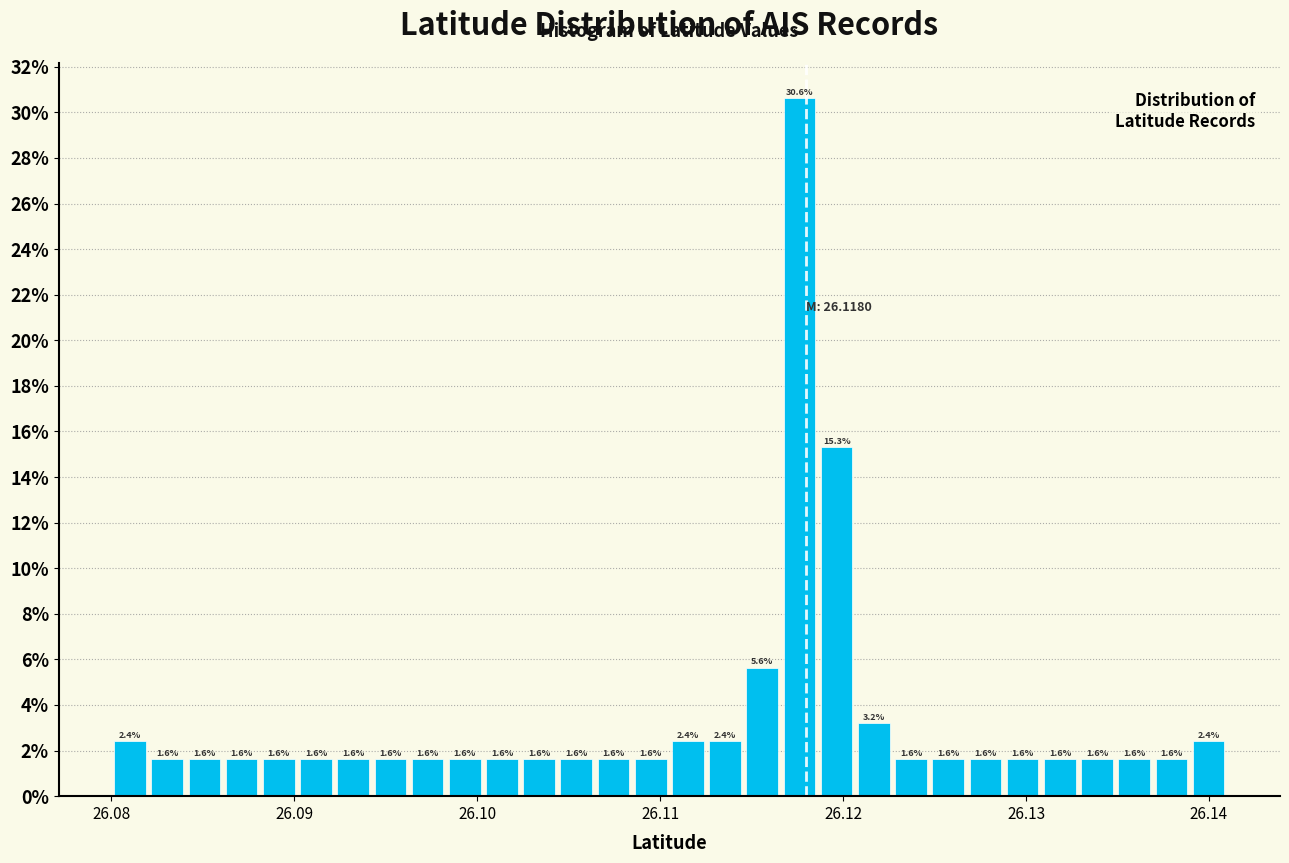

Around what value on the x-axis is the tallest bar? Give the approximate position of its centre, as read against the axis.

26.118